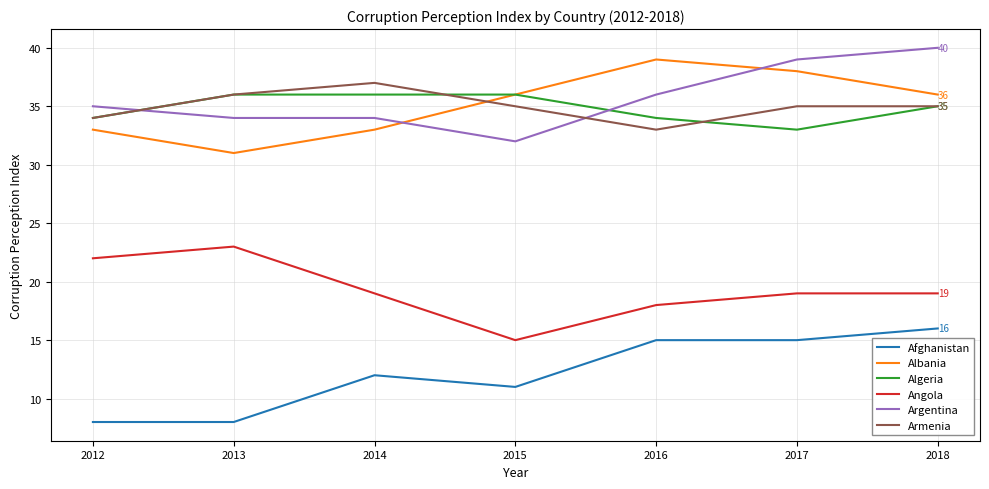

Which series has the largest total across all categories?

Argentina